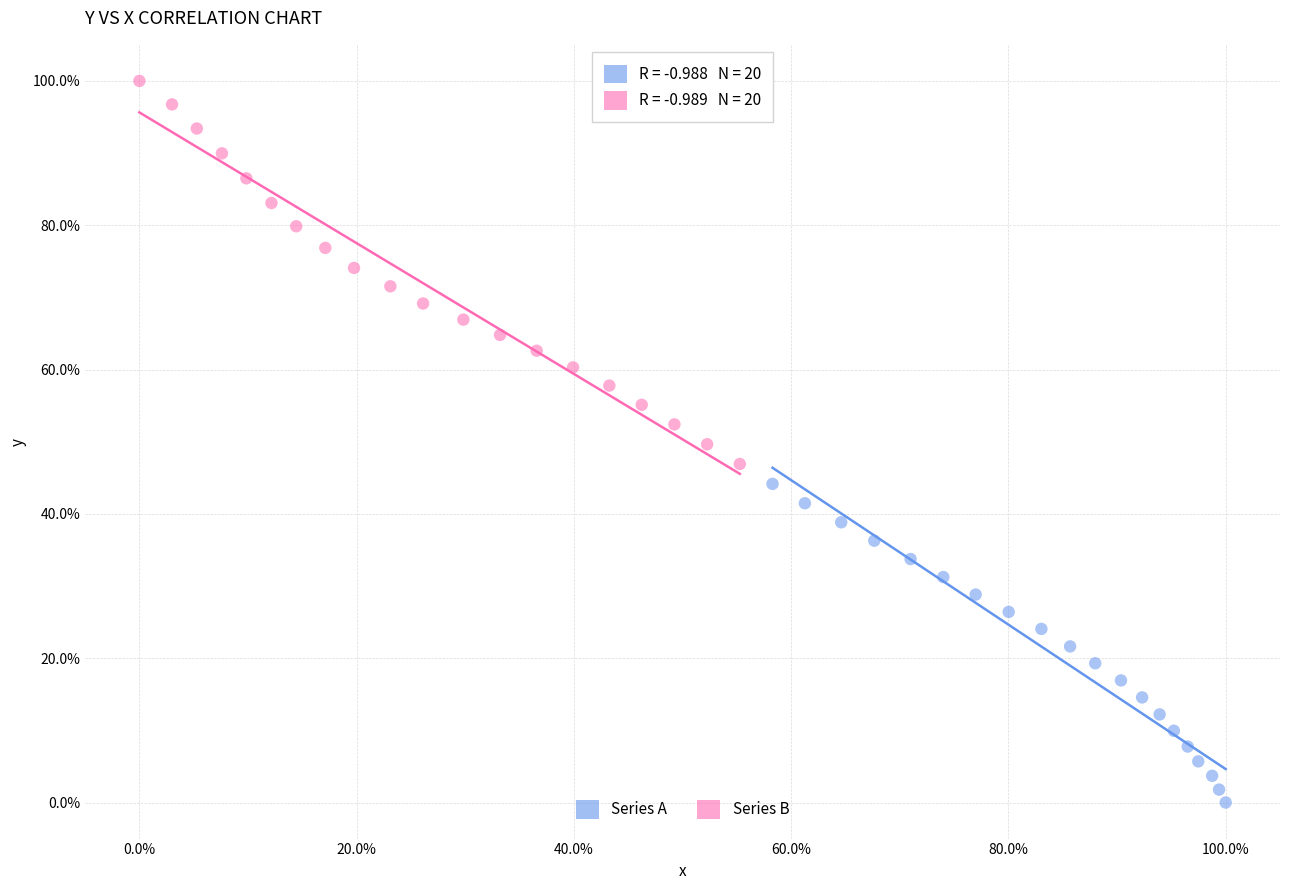

Which series has the largest Y range (max minus min)?

Series B